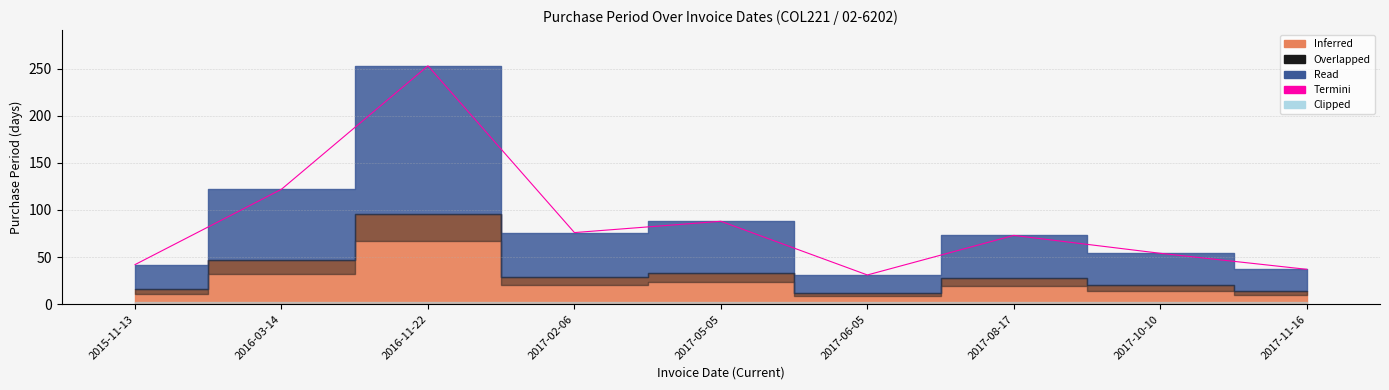

The chart shows a value of 42 at 2015-11-13. True or false?

True